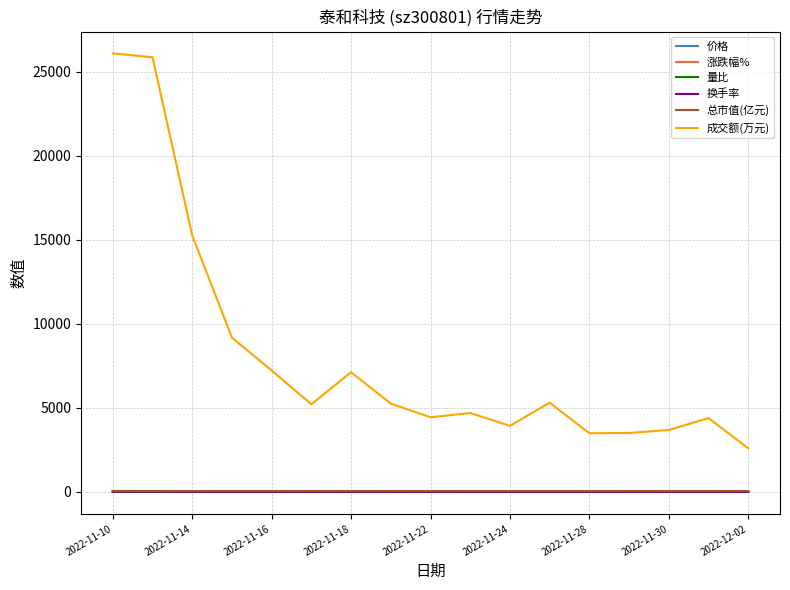

Which series has the largest total across all categories?

成交额(万元)